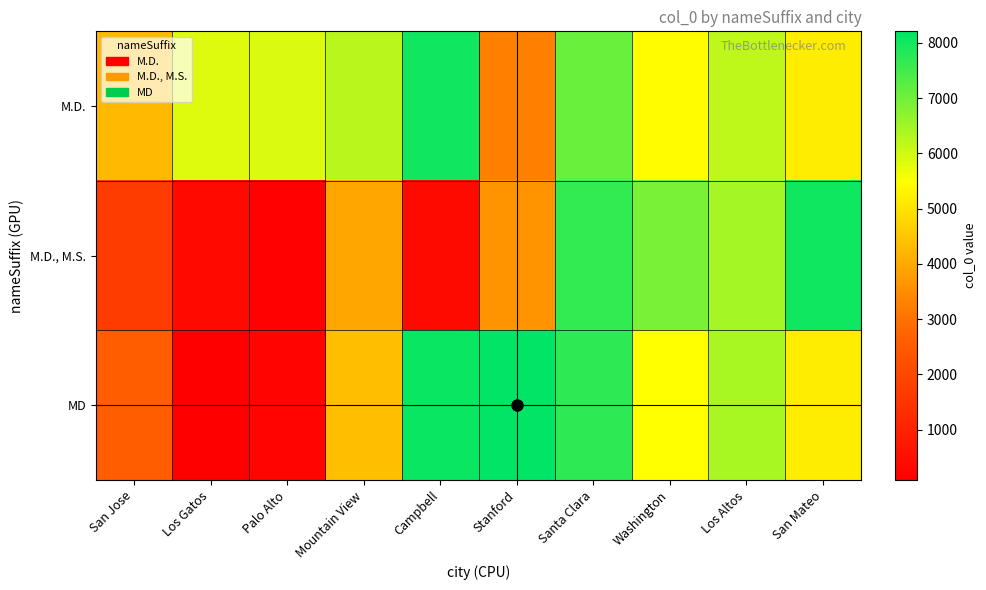

What is the minimum value shown in the chart?

89